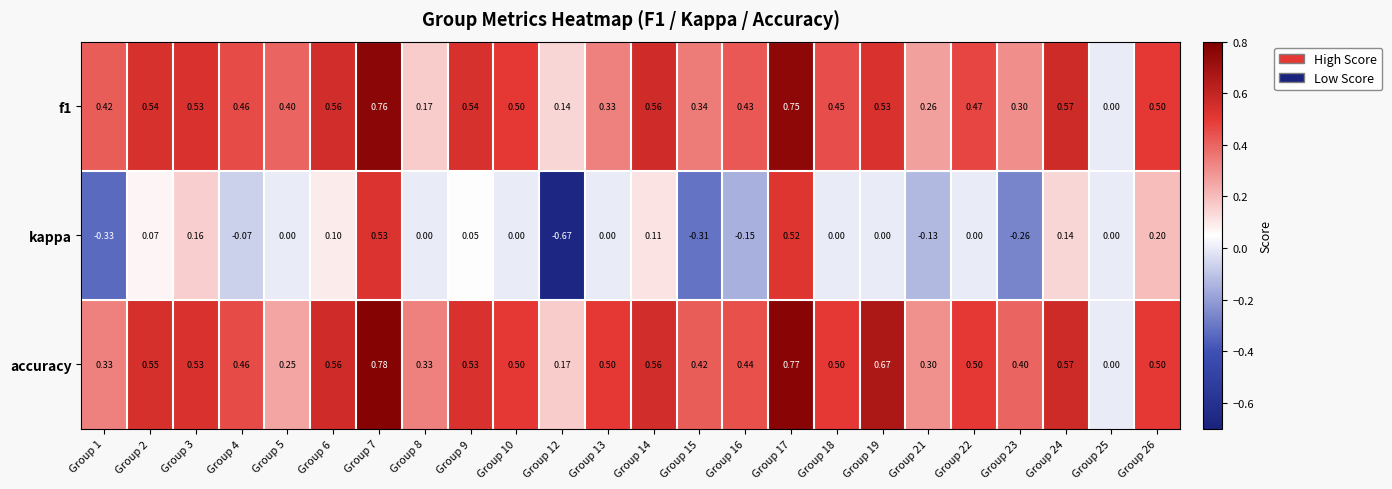

At which category is the sum across all series the highest?

Group 7